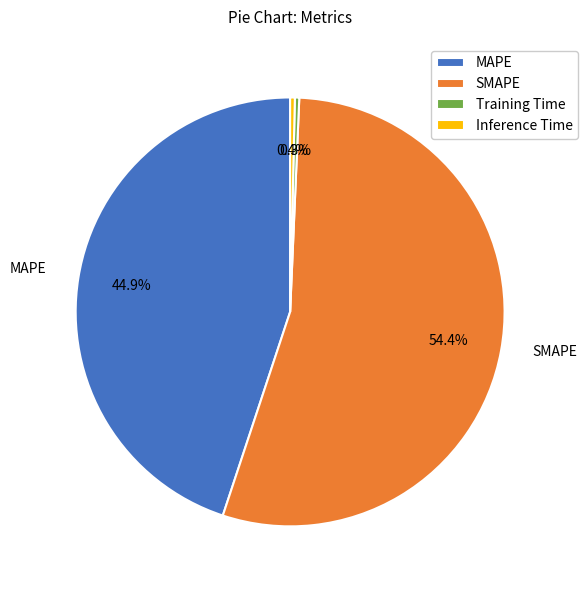

Do Inference Time and SMAPE together represent more than half of the pie?

Yes